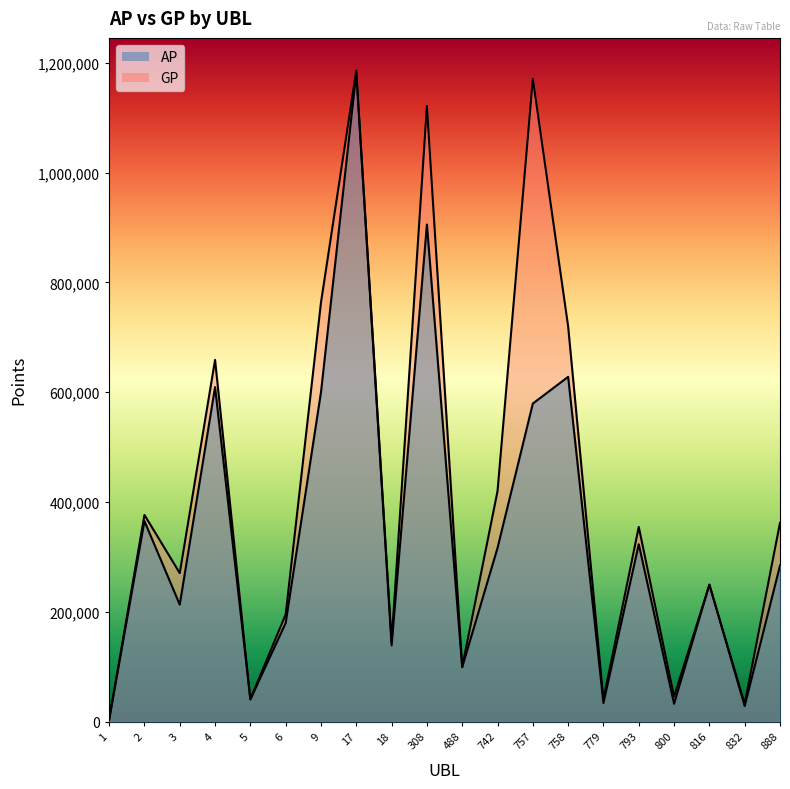

What is the total value across all series at 9?

1363567